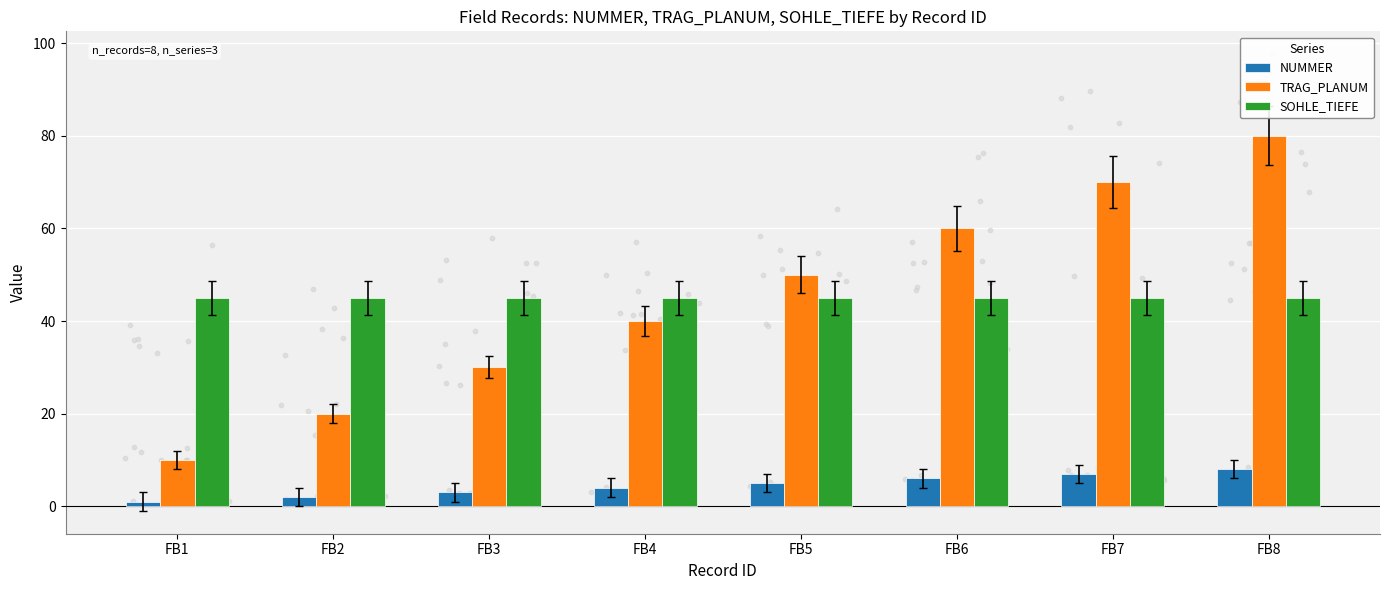

Is the value of NUMMER at FB8 greater than the value of SOHLE_TIEFE at FB8?

No